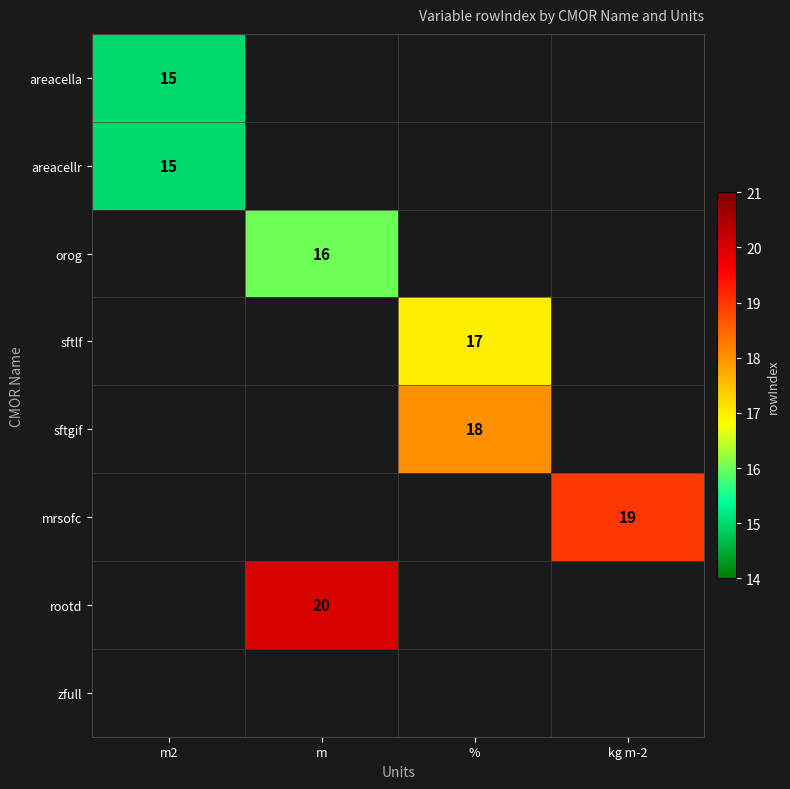

The value of areacella at m2 is 15. True or false?

True